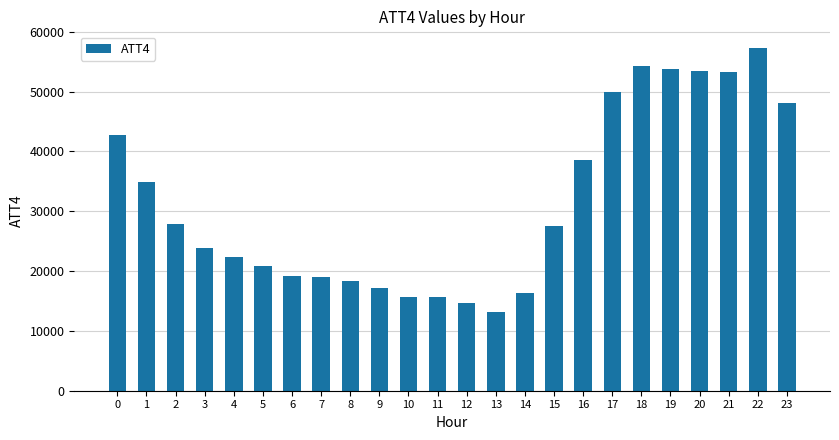

How many values are below 27500?

12